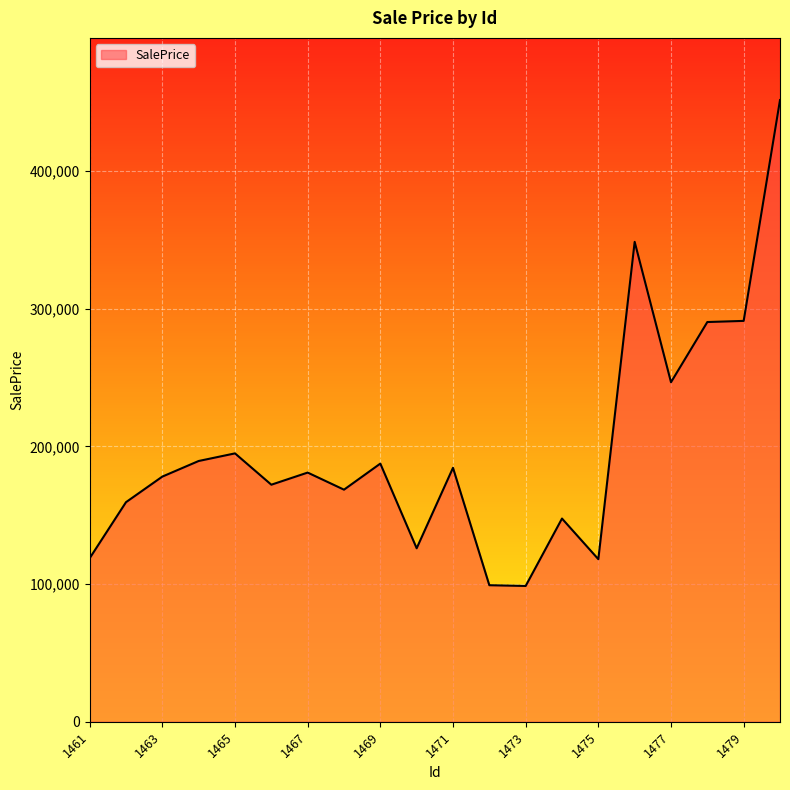

What is the difference between the maximum and minimum values?

352954.4